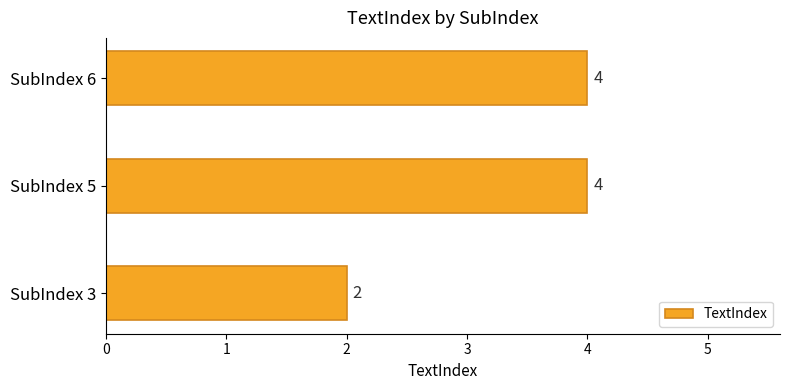

Is it true that the value at SubIndex 3 is 3?

False